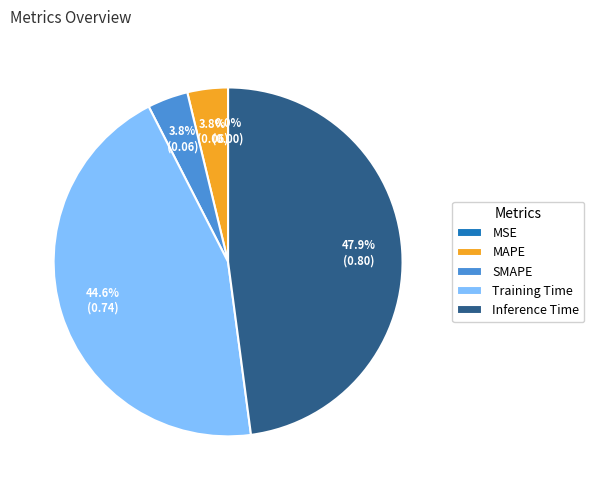

What percentage is NOT represented by Training Time?

55.4%